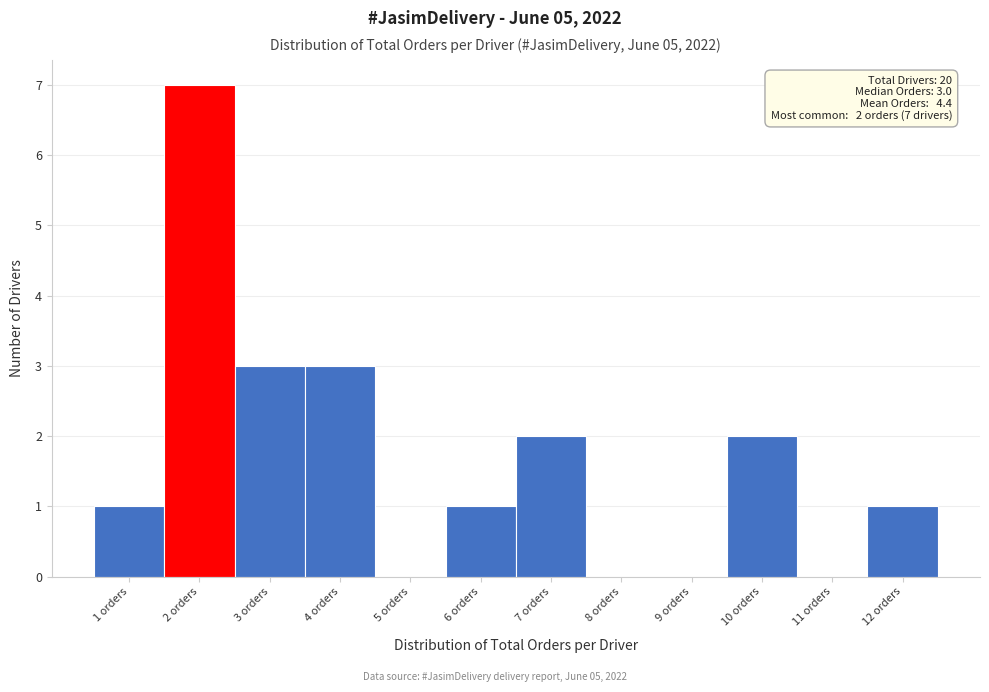

Which range on the x-axis has the tallest bar?

1.5 to 2.5